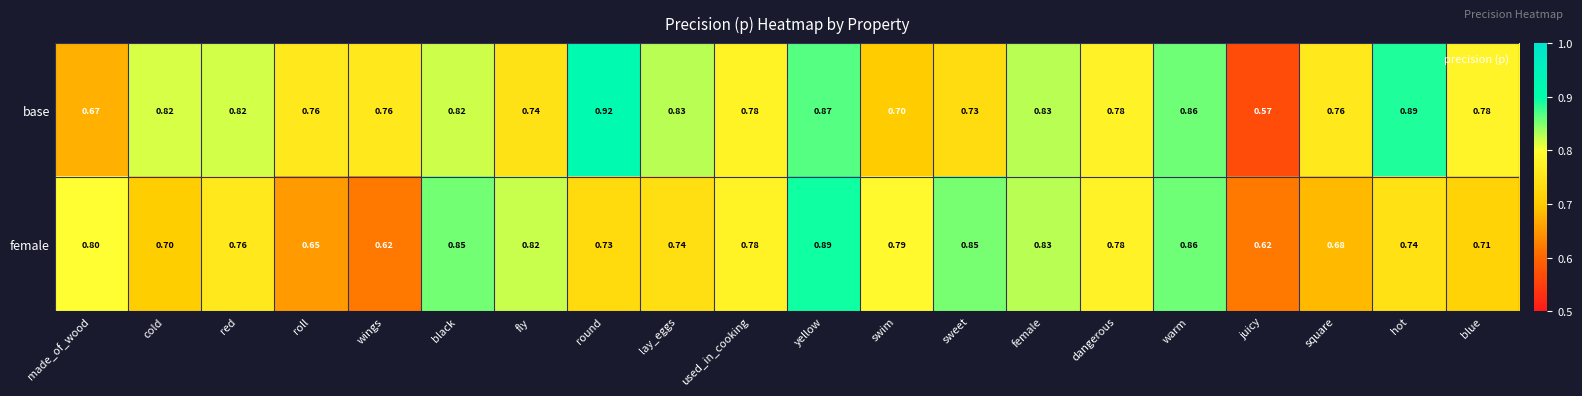

Which series has the largest total across all categories?

base